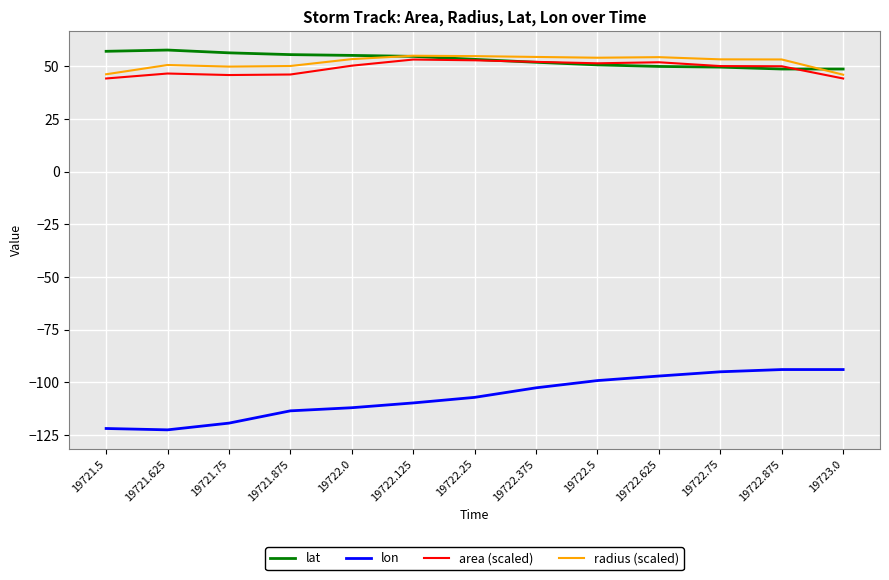

What value does the radius (scaled) series have at 19722.0?

53.5